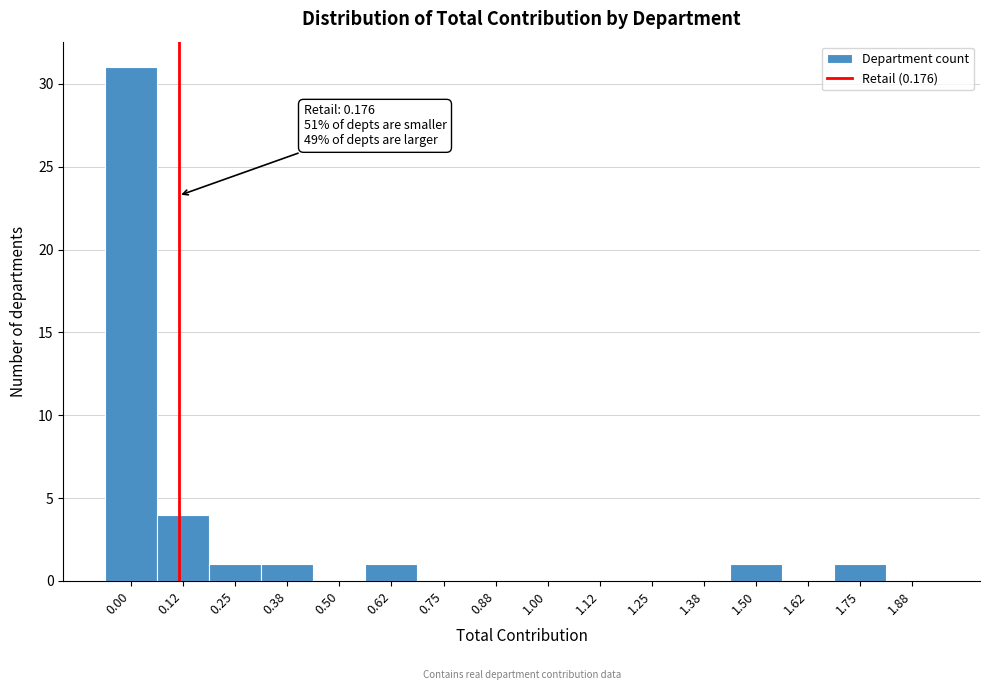

Reading left to right, list all the values displayed in this chart.

0.00=31	0.12=4	0.25=1	0.38=1	0.50=0	0.62=1	0.75=0	0.88=0	1.00=0	1.12=0	1.25=0	1.38=0	1.50=1	1.62=0	1.75=1	1.88=0